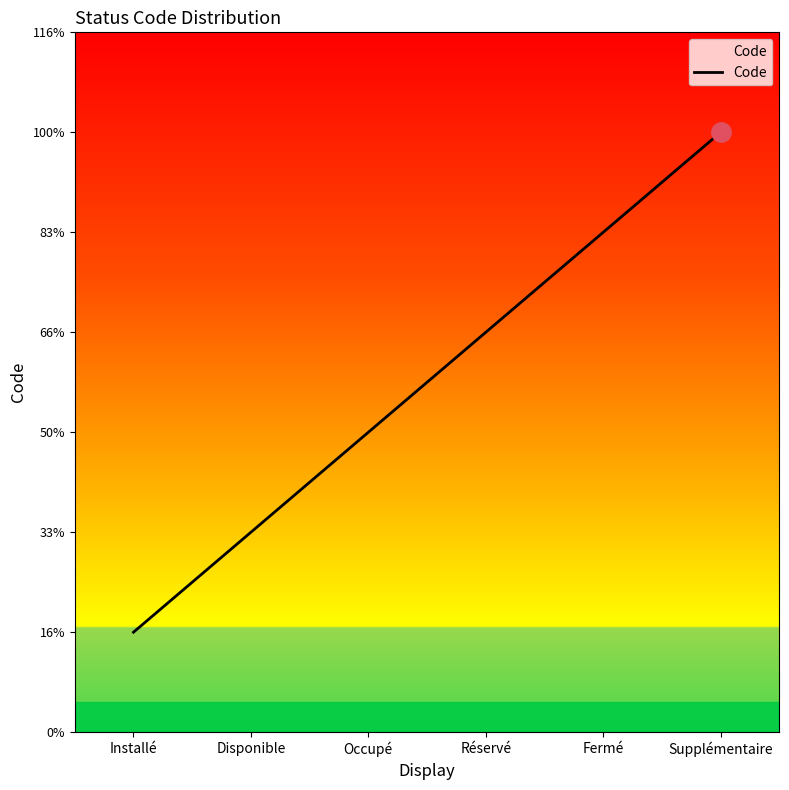

True or false: the data shows 3 at Occupé.

True